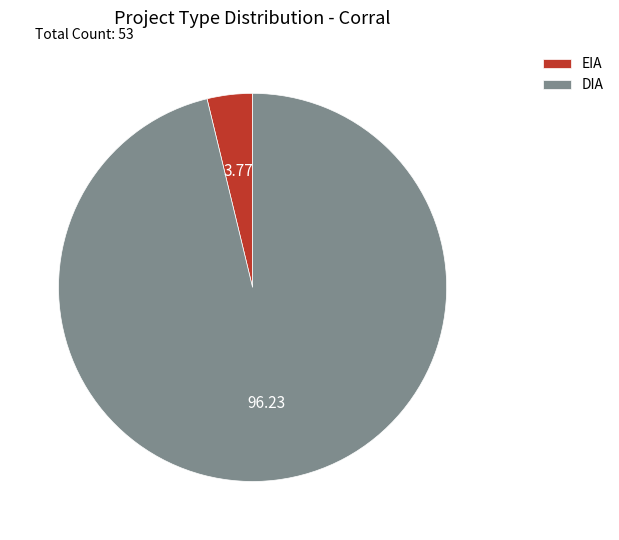

Is EIA the majority of the pie?

No